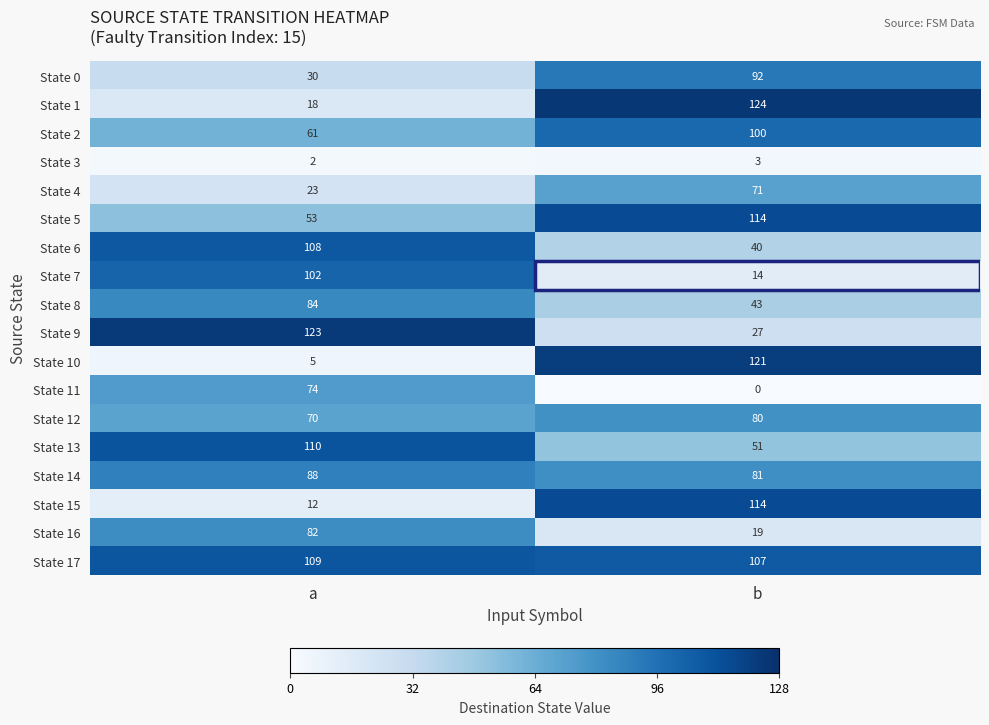

Is it true that State 9 equals 27 at b?

True